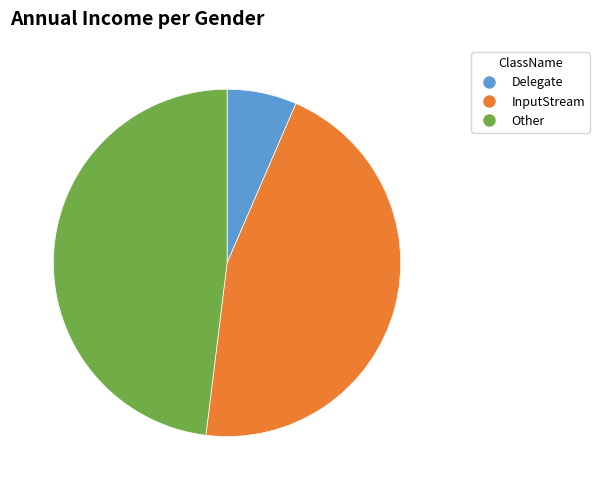

How many segments does this pie chart have?

3